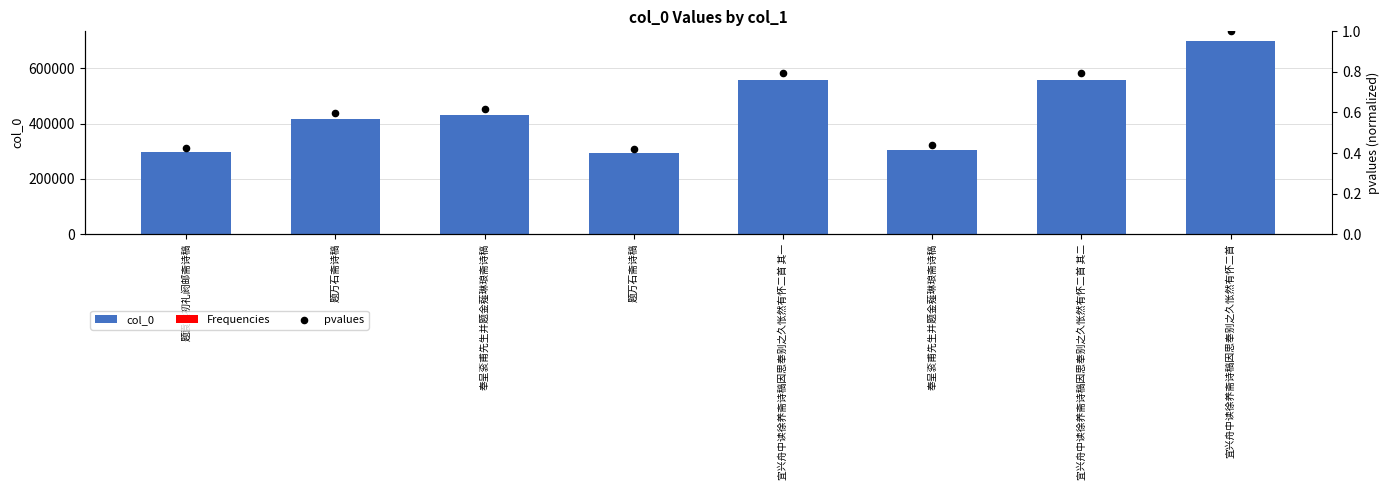

What is the total value across all series at 奉呈衮甫先生并题金薤琳琅斋诗稿?

429638.8